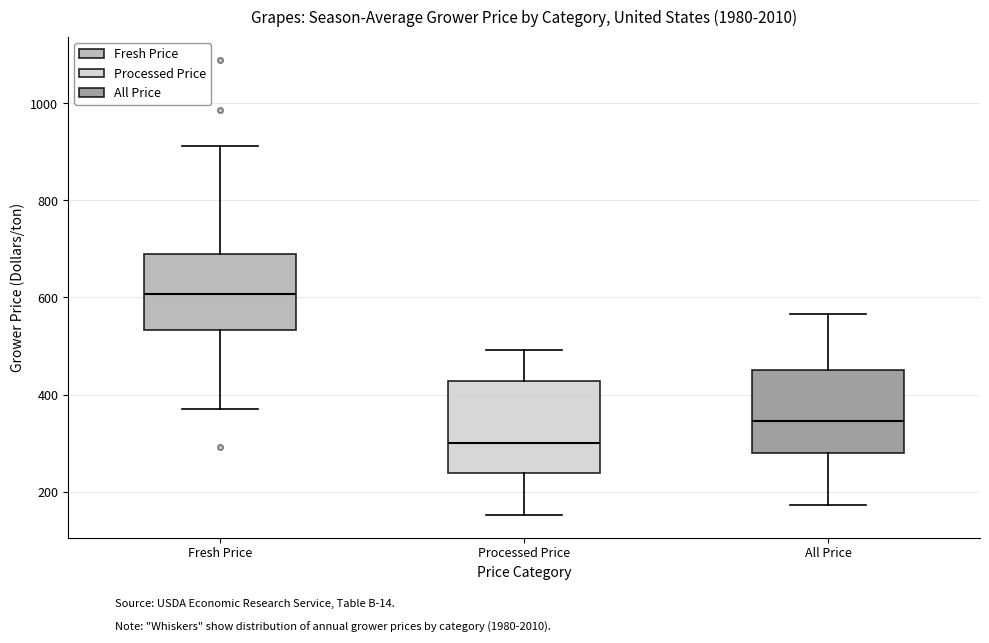

Where is the upper edge of the box for All Price on the y-axis? The values are not printed on the chart, so give them approximately, as read against the axis.

460